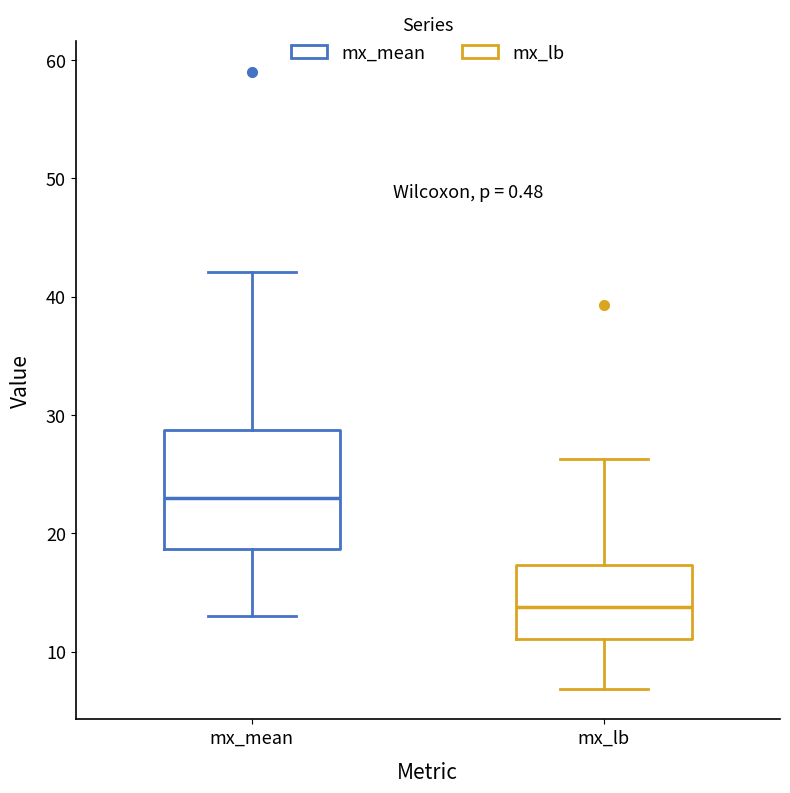

Which box is the tallest, from its lower edge to its upper edge?

mx_mean